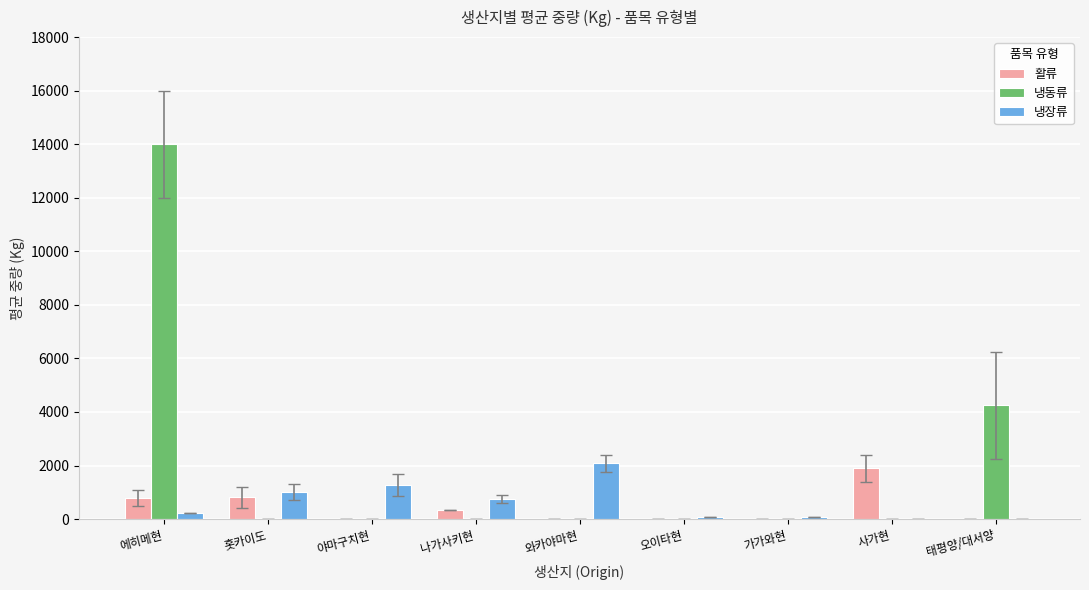

How many data points in 냉동류 are above 0?

2